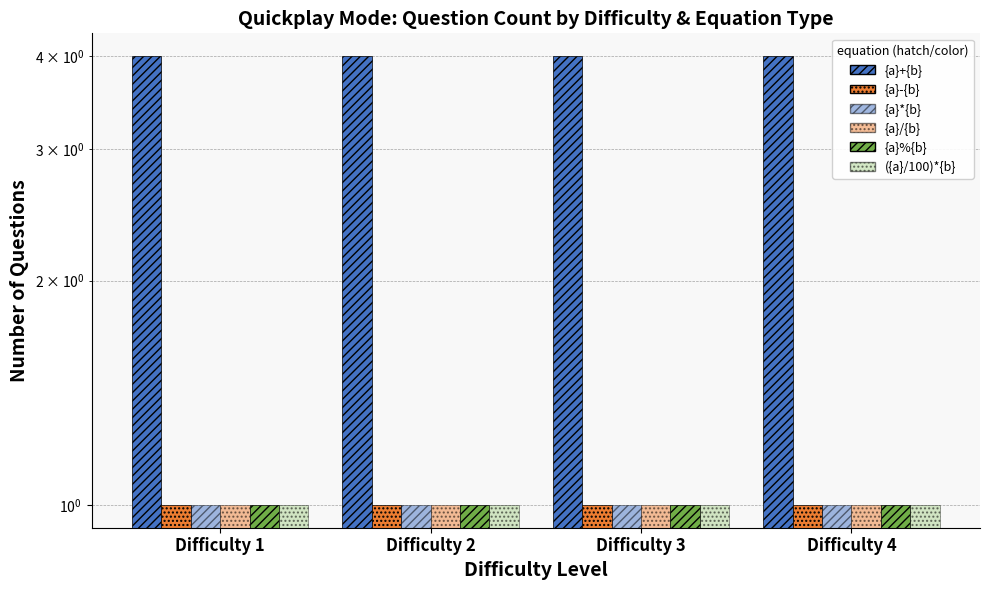

At which category is the sum across all series the highest?

Difficulty 1